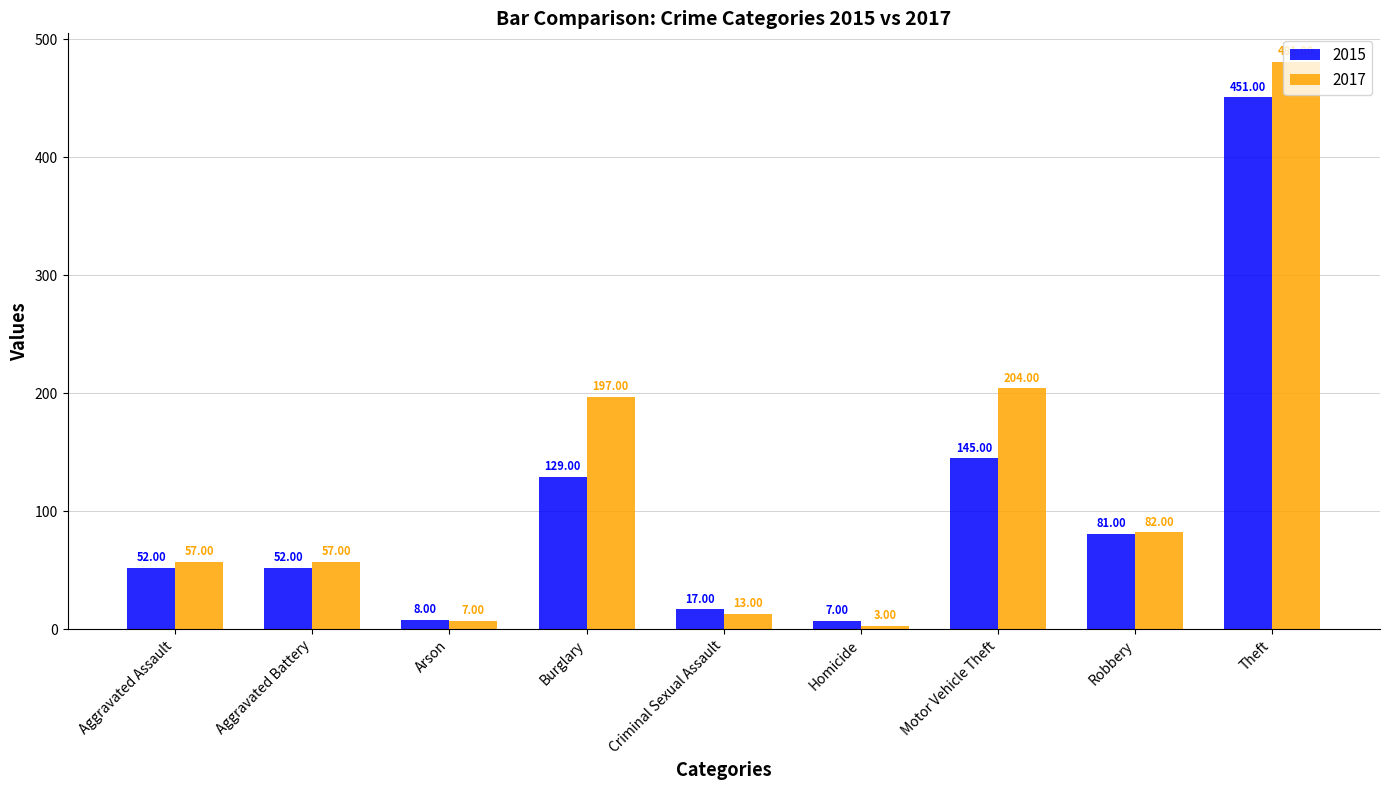

What is the value of the 2017 bar at the 3rd from the left?

7